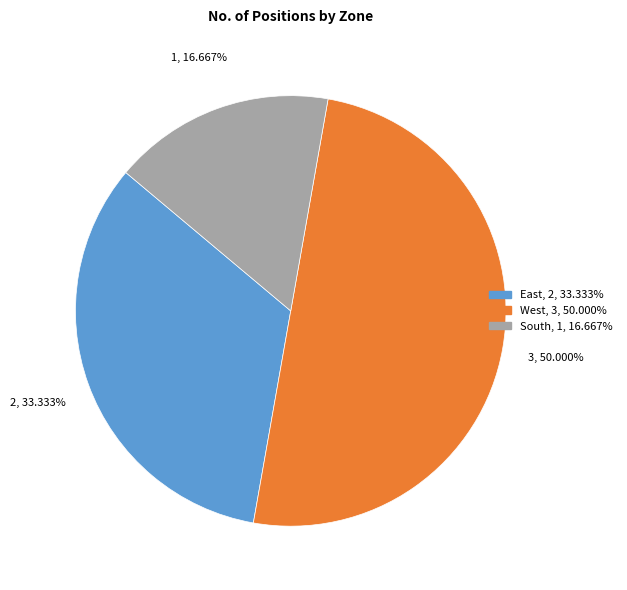

True or false: East accounts for 23% of the total.

False